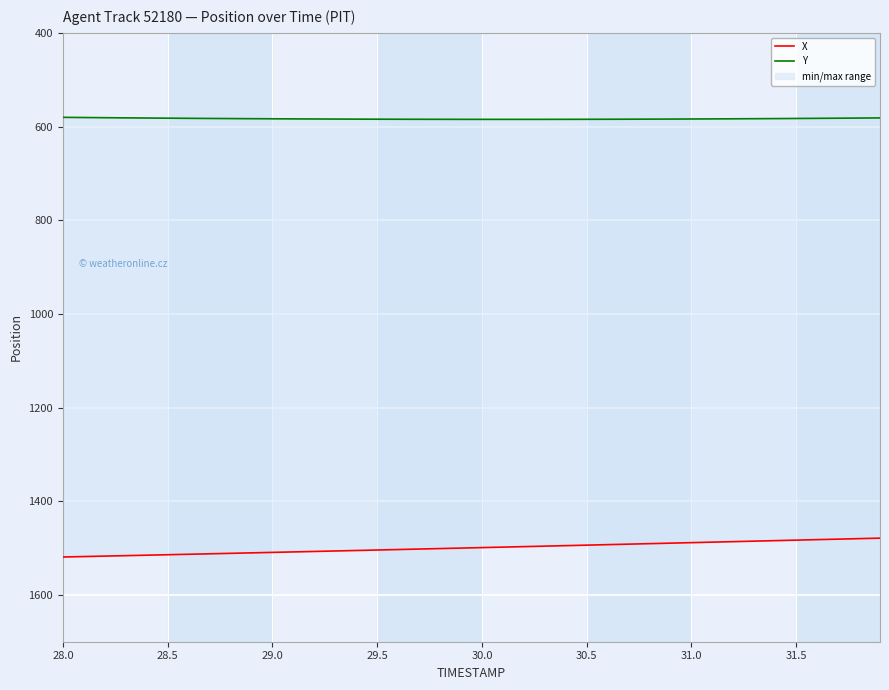

What is the maximum value for Y?

584.7